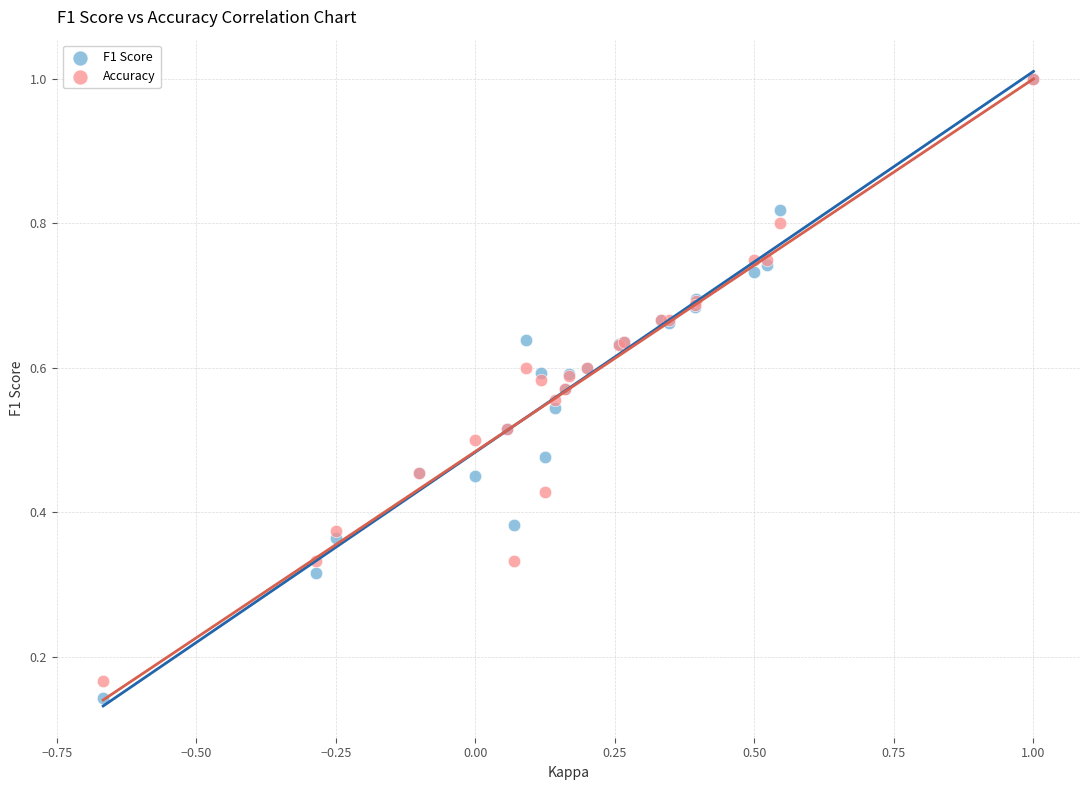

Which series reaches the minimum Y coordinate?

F1 Score